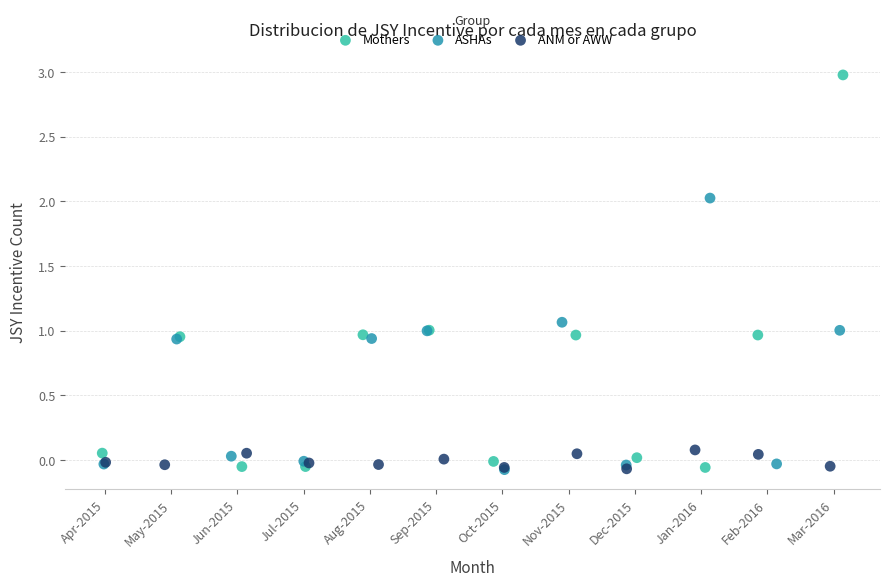

What are all the series names shown in the legend?

Mothers, ASHAs, ANM or AWW